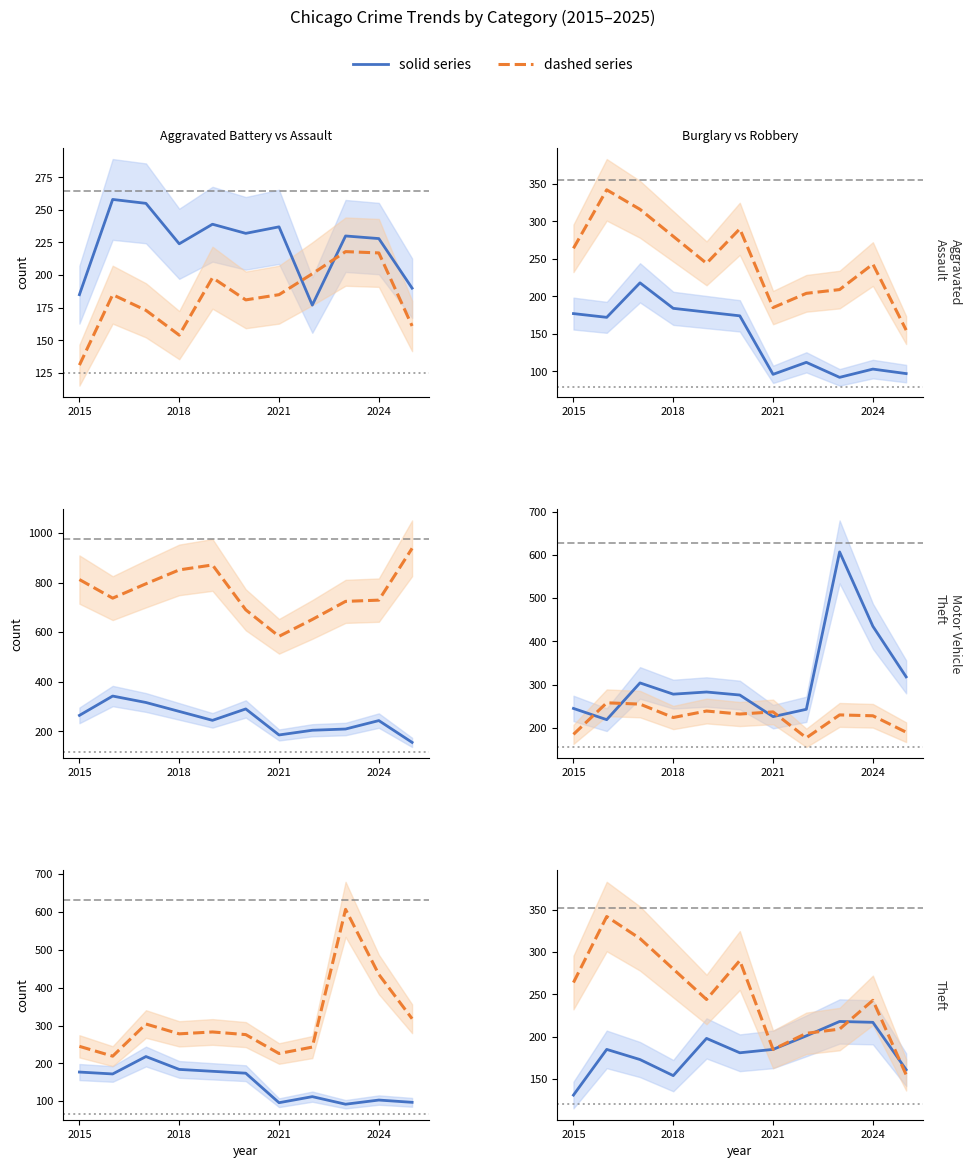

List the series in order of their peak value, lowest first.

Aggravated Assault, Burglary, Aggravated Battery, Robbery, Motor Vehicle Theft, Theft